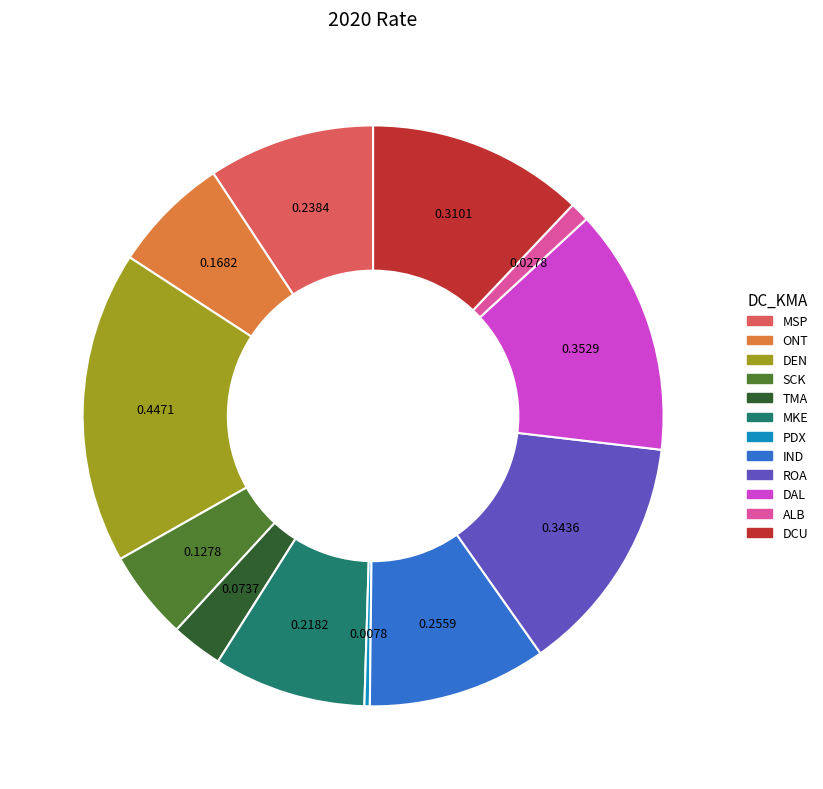

Which category has the biggest portion of the pie?

DEN